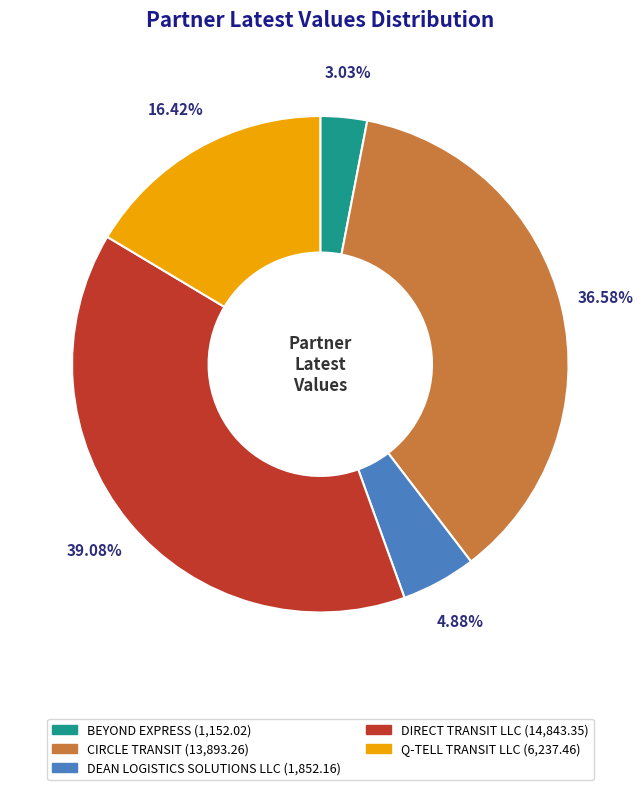

How many slices are in this pie chart?

5